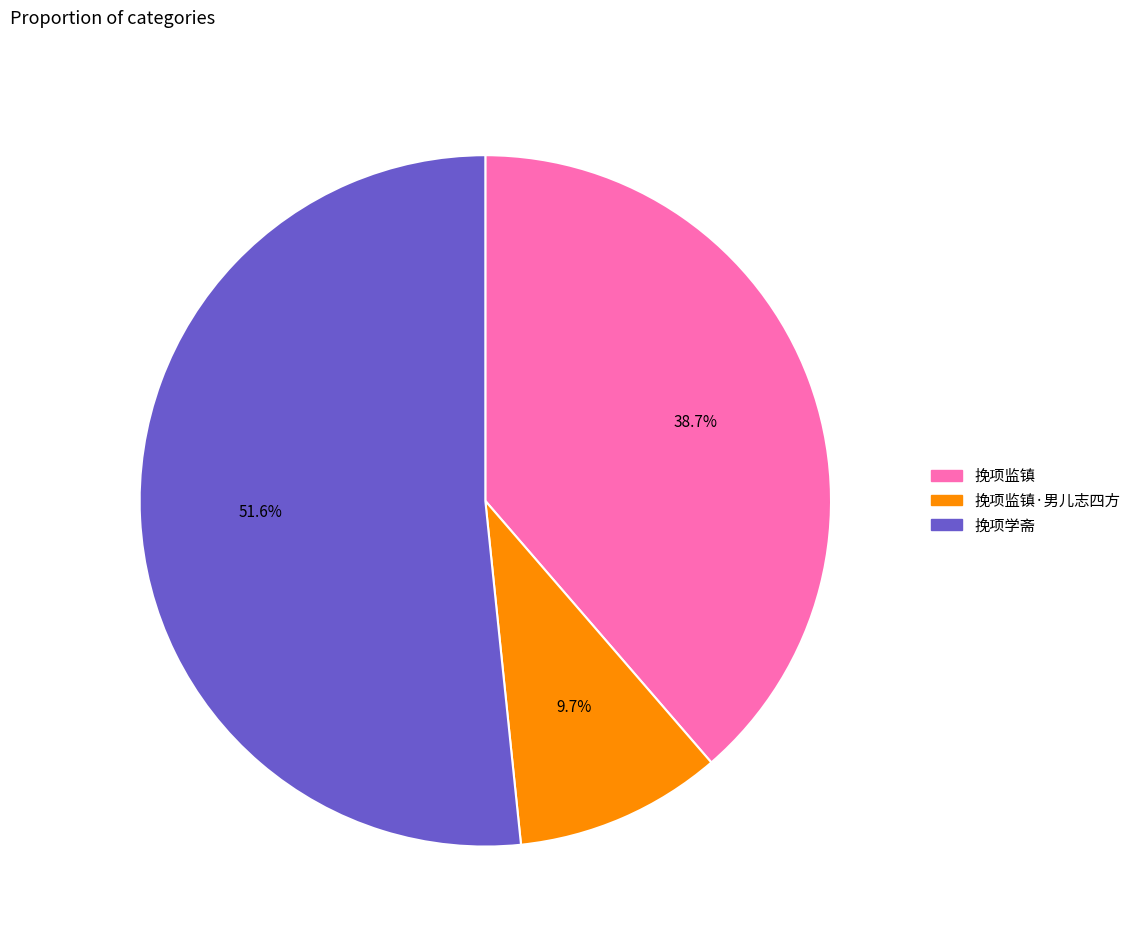

Which category has the smallest portion of the pie?

挽项监镇·男儿志四方